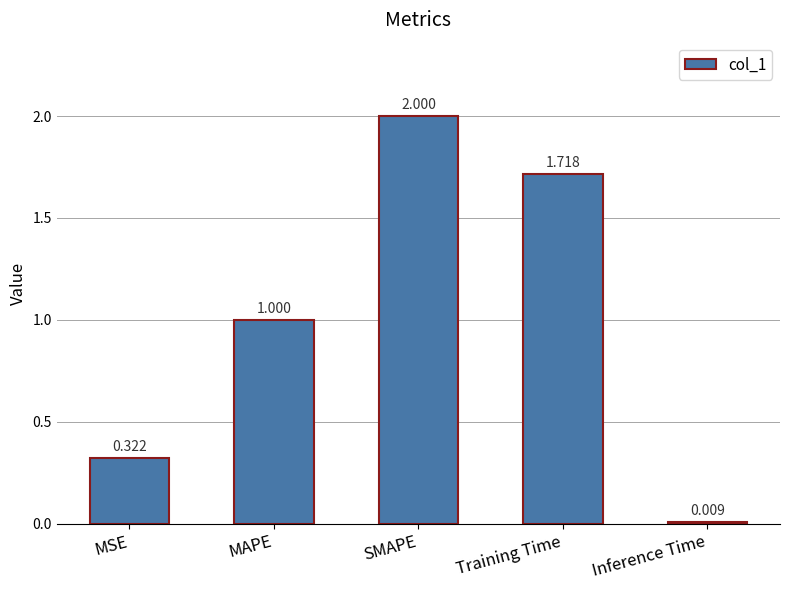

Which label corresponds to the smallest value in the chart?

Inference Time